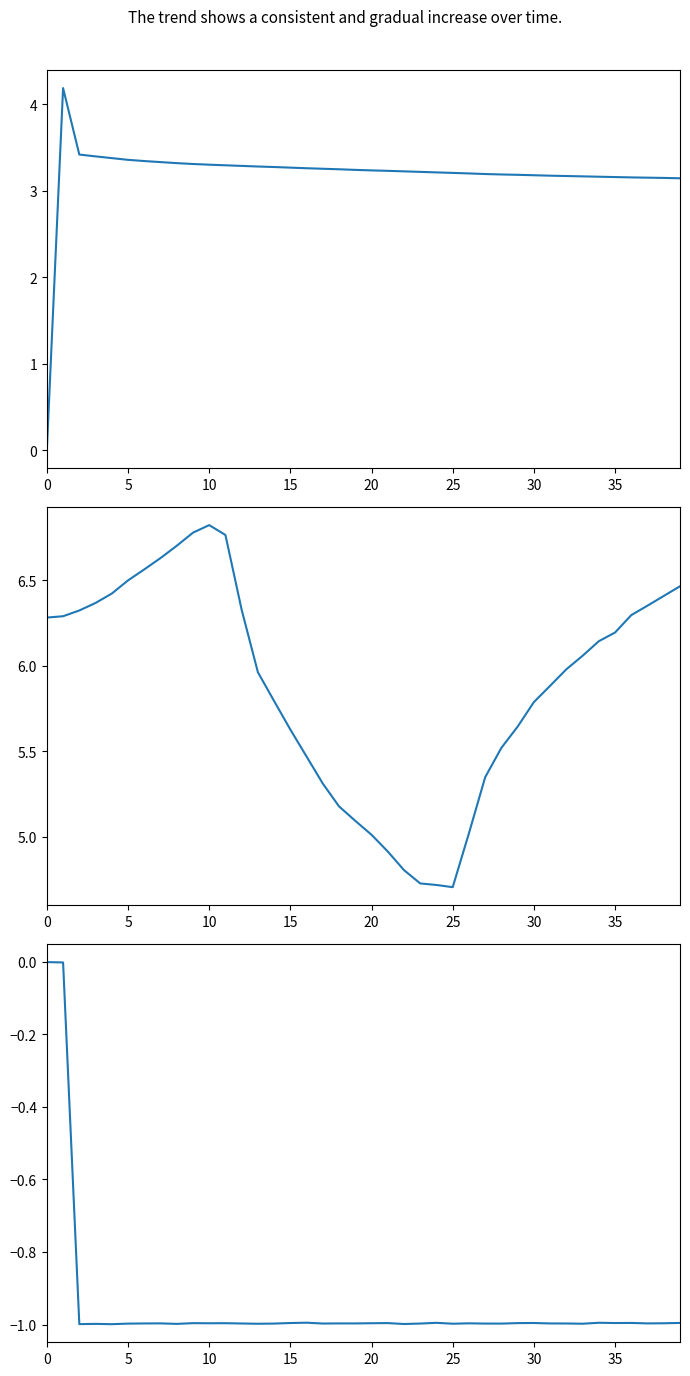

At how many categories does at least one series exceed 0?

40